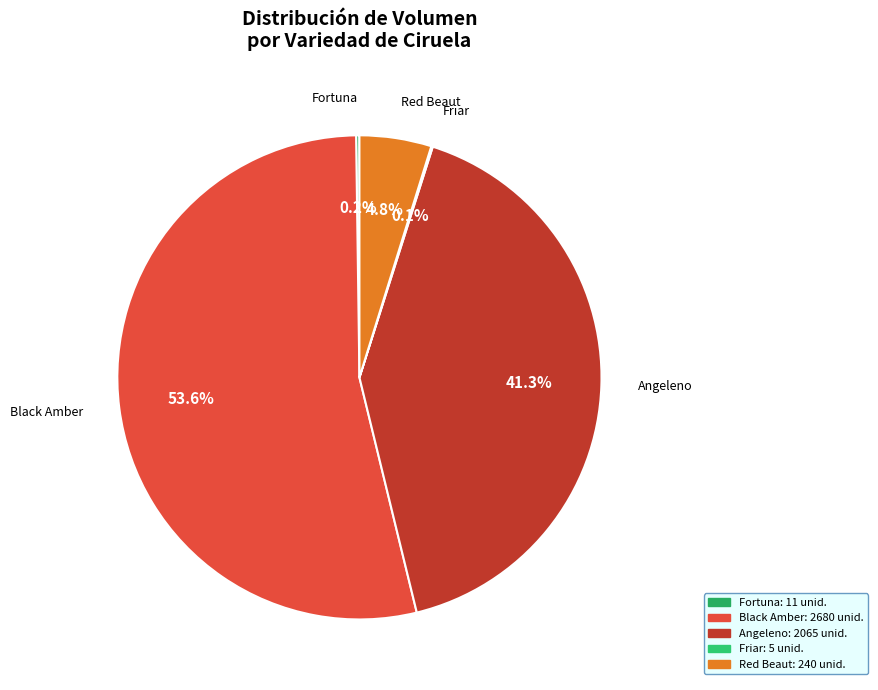

To the nearest percent, what is the average slice percentage?

20%